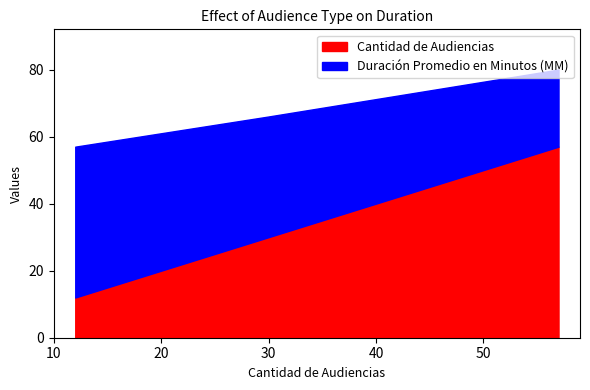

What is the difference between the maximum and minimum values in the Cantidad de Audiencias series?

45